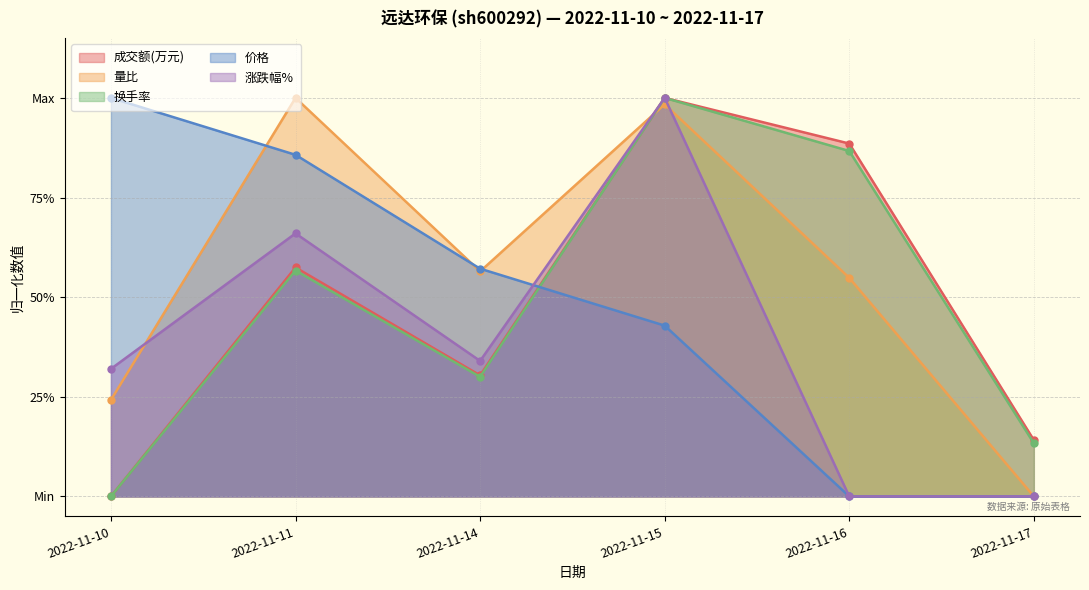

What is the total value across all series at 2022-11-10?

1.6